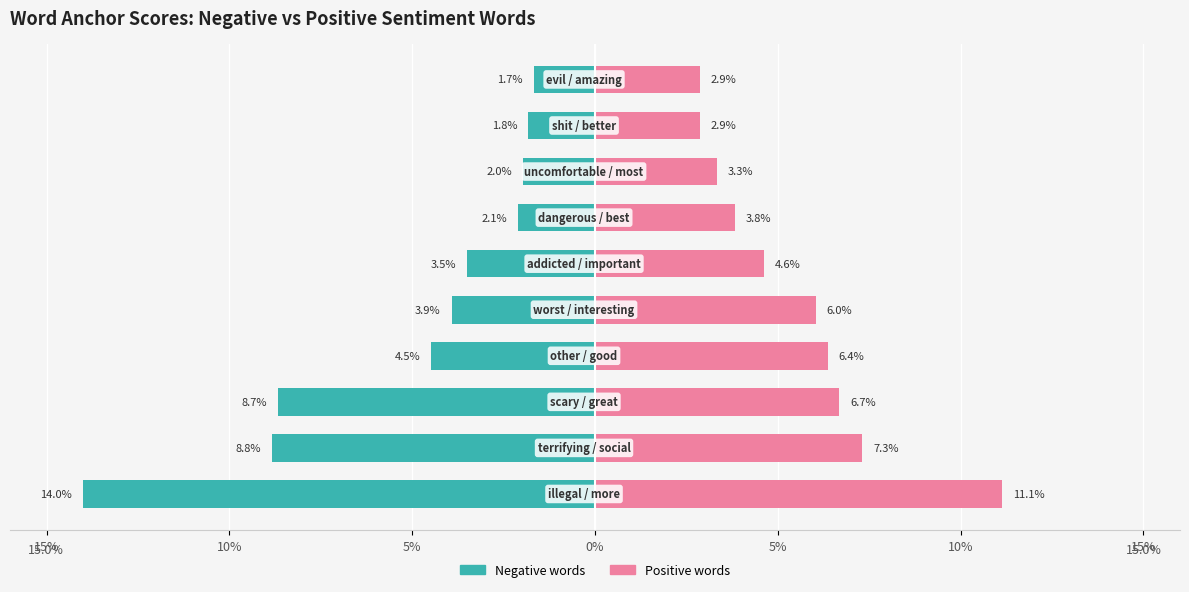

What is the value of the Positive words bar at the 9th from the left?

2.9